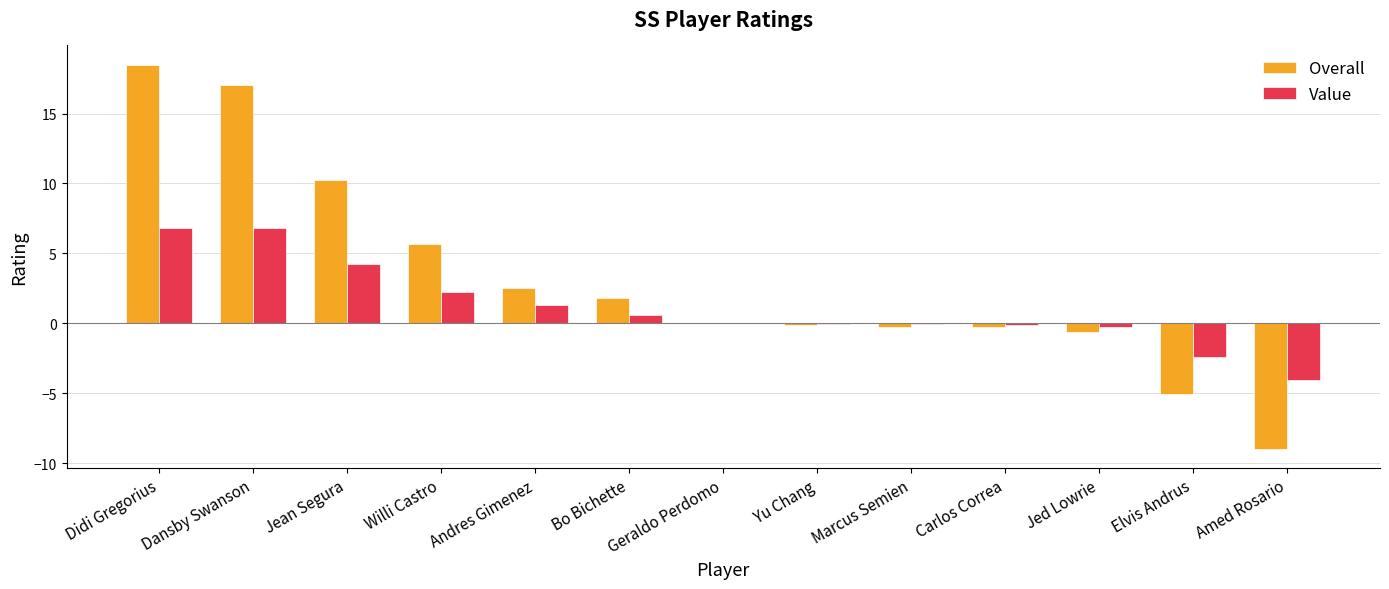

Between Yu Chang and Amed Rosario, which series saw the biggest shift?

Overall